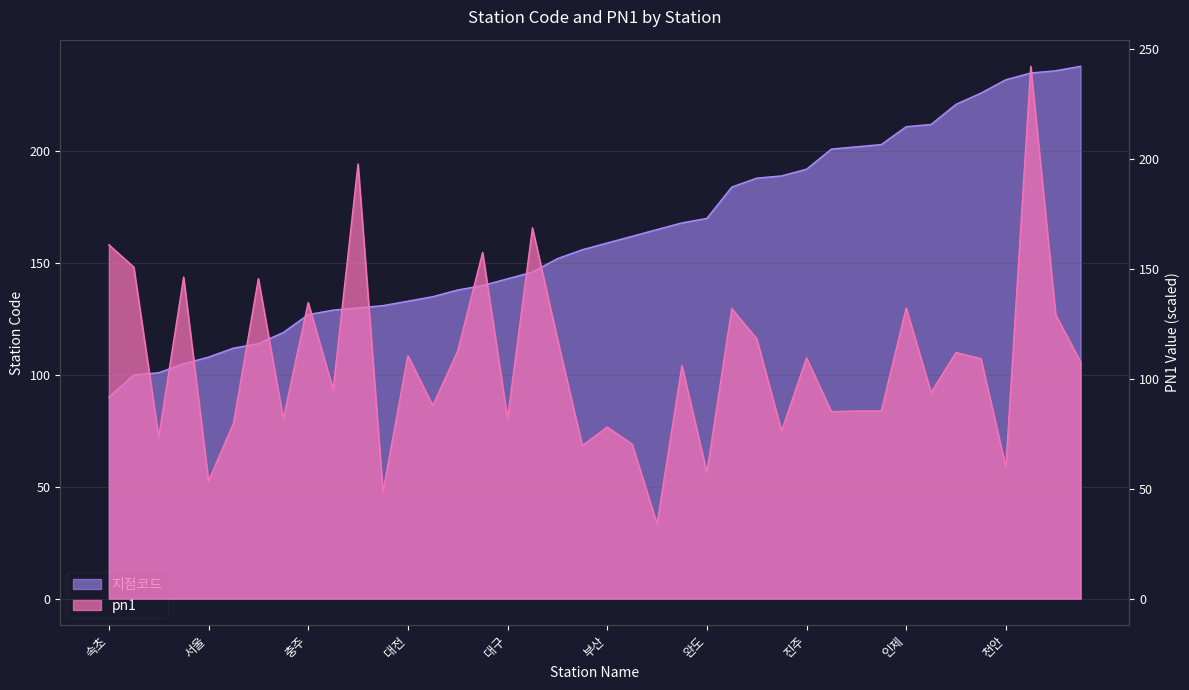

Between 인천 and 전주, which series saw the biggest shift?

pn1